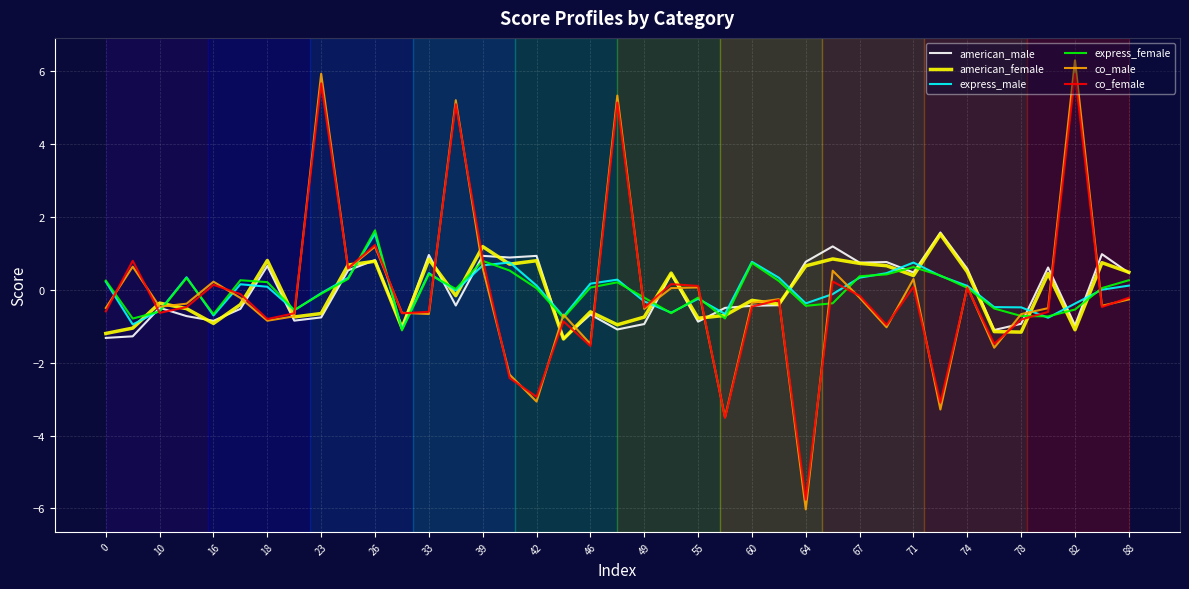

Which series has the largest range (max minus min)?

co_male